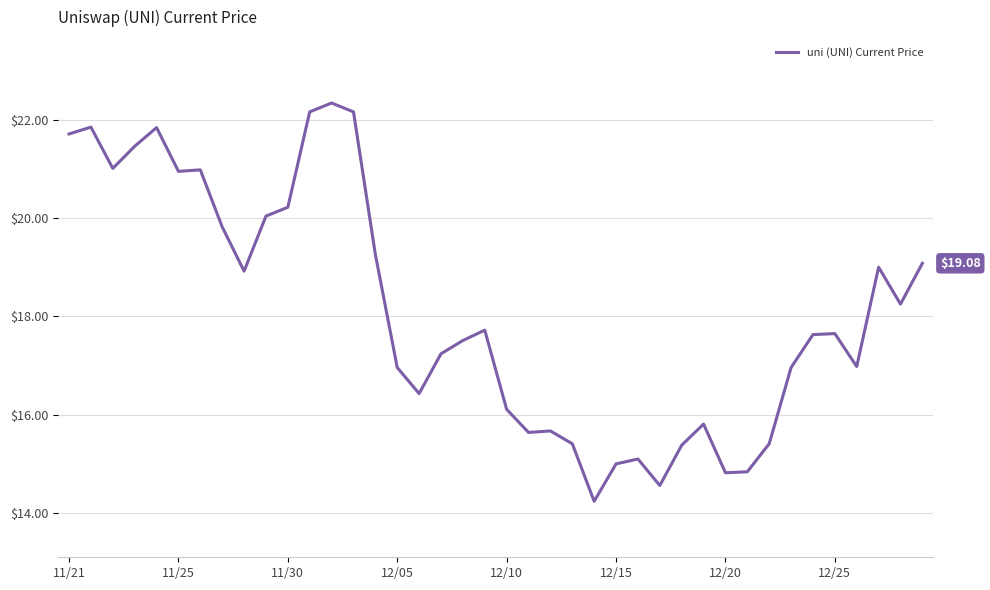

What is the difference between the maximum and minimum values?

8.1